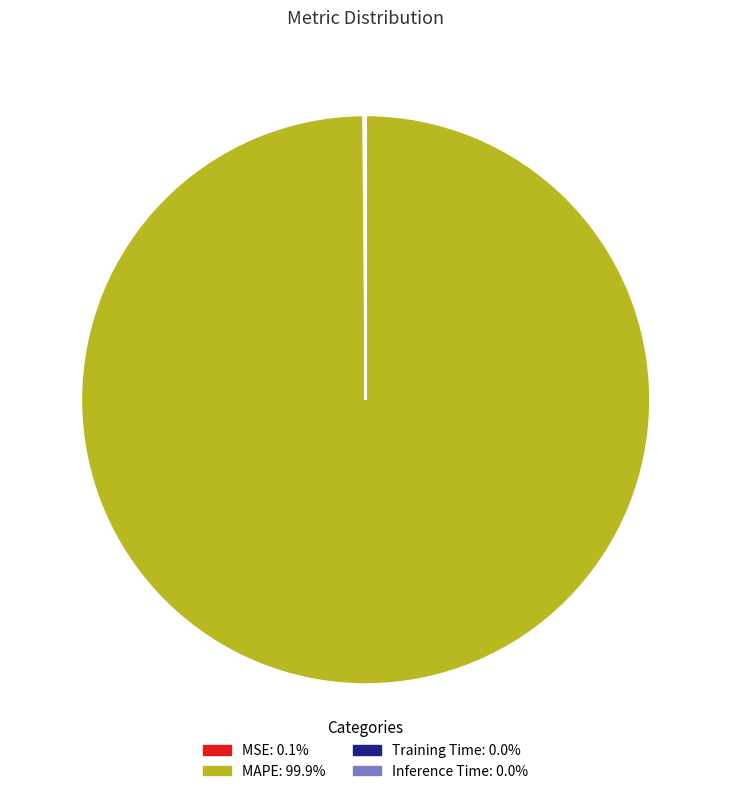

Which slice is the largest?

MAPE